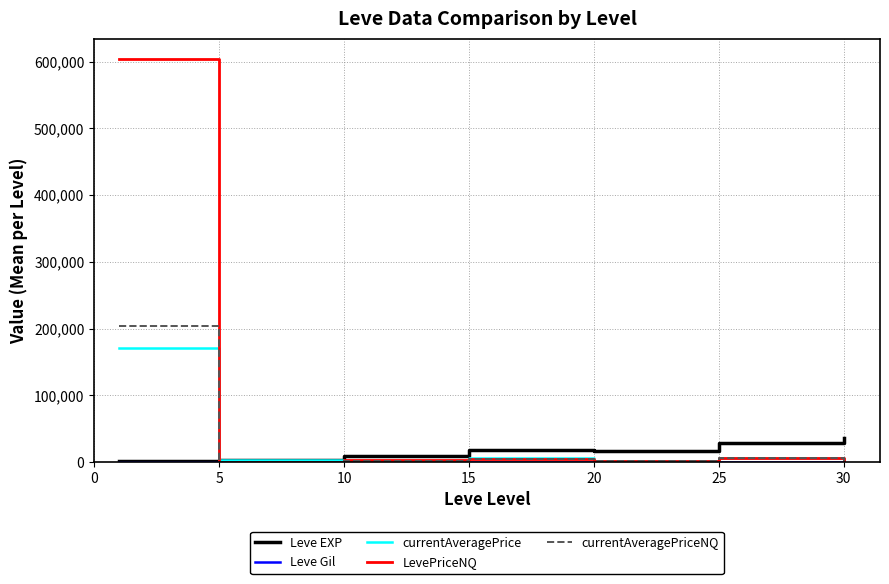

What is the difference between the maximum and minimum values in the currentAveragePrice series?

169016.4